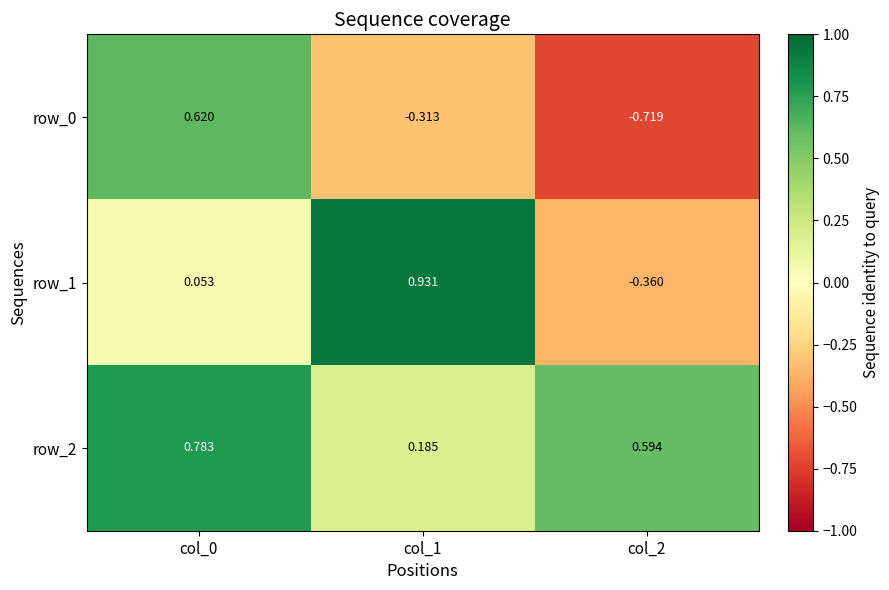

How many values in row_1 are below zero?

1